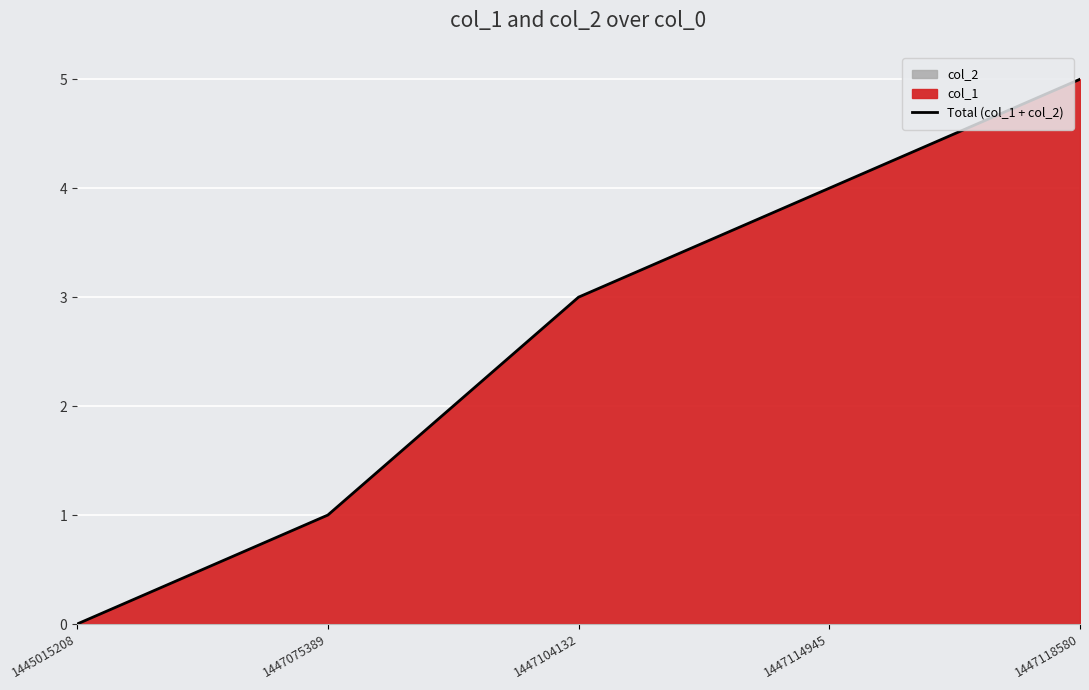

How many values are between 1 and 4?

3